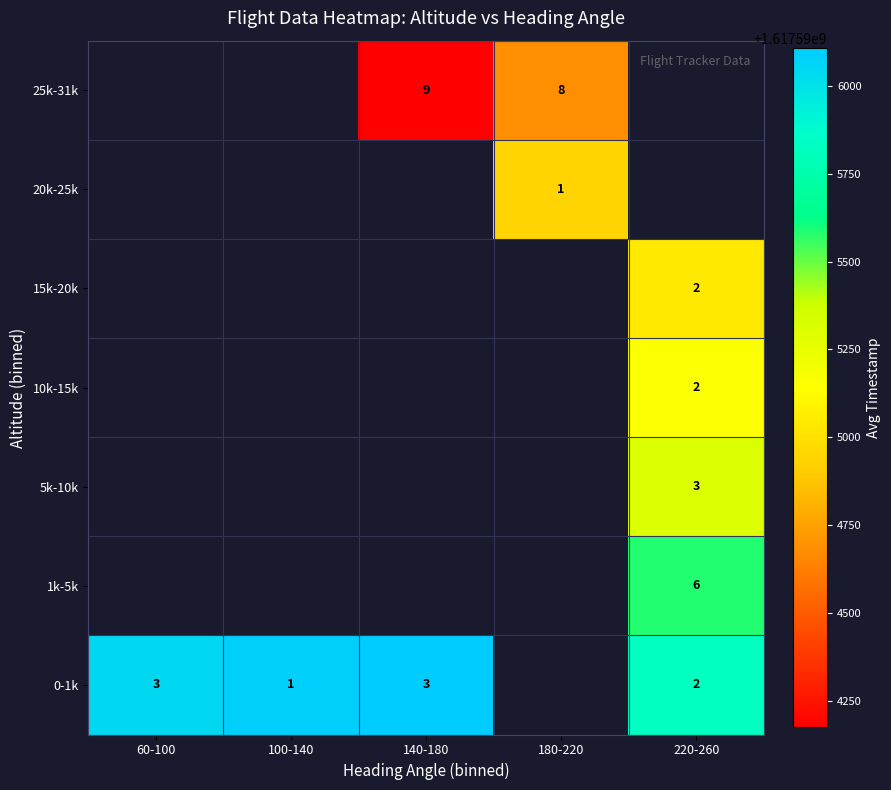

The value of 10k-15k at 220-260 is 2507667861.2. True or false?

False